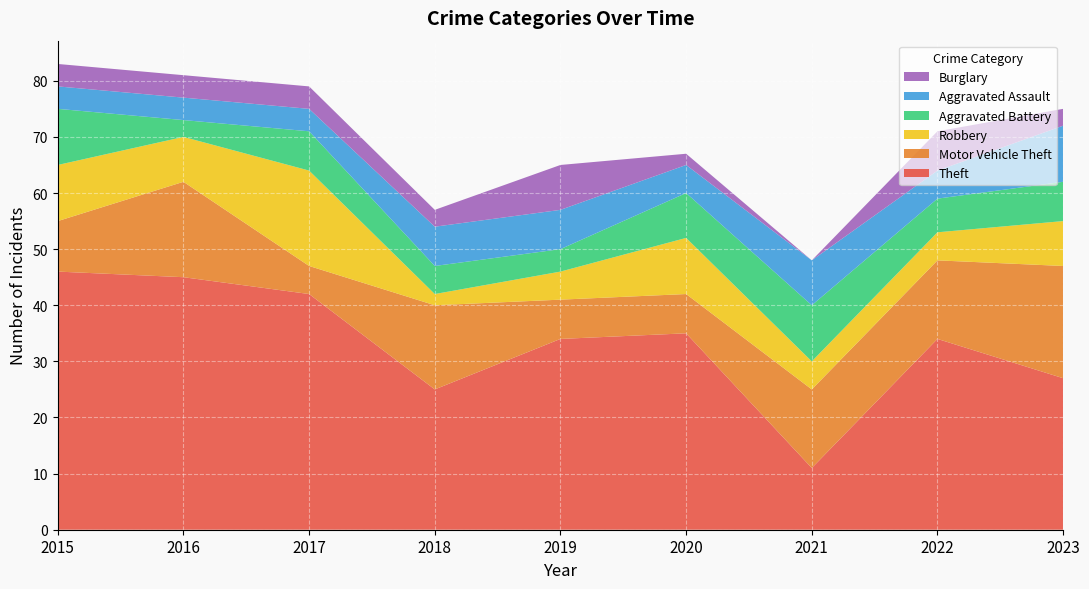

Reading left to right, transcribe all the data shown in this chart.

Theft: 2015=46	2016=45	2017=42	2018=25	2019=34	2020=35	2021=11	2022=34	2023=27
Motor Vehicle Theft: 2015=9	2016=17	2017=5	2018=15	2019=7	2020=7	2021=14	2022=14	2023=20
Robbery: 2015=10	2016=8	2017=17	2018=2	2019=5	2020=10	2021=5	2022=5	2023=8
Aggravated Battery: 2015=10	2016=3	2017=7	2018=5	2019=4	2020=8	2021=10	2022=6	2023=7
Aggravated Assault: 2015=4	2016=4	2017=4	2018=7	2019=7	2020=5	2021=8	2022=5	2023=10
Burglary: 2015=4	2016=4	2017=4	2018=3	2019=8	2020=2	2021=0	2022=7	2023=3